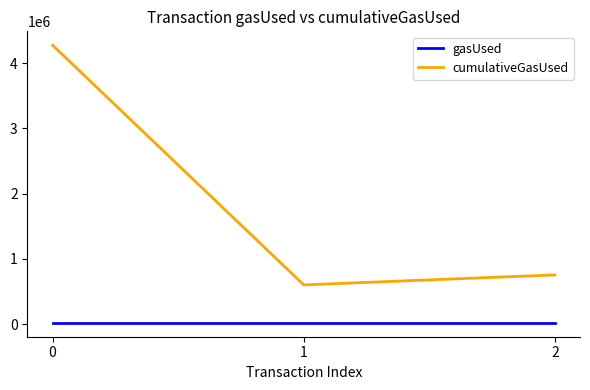

The cumulativeGasUsed series shows 2006220 at 0. True or false?

False